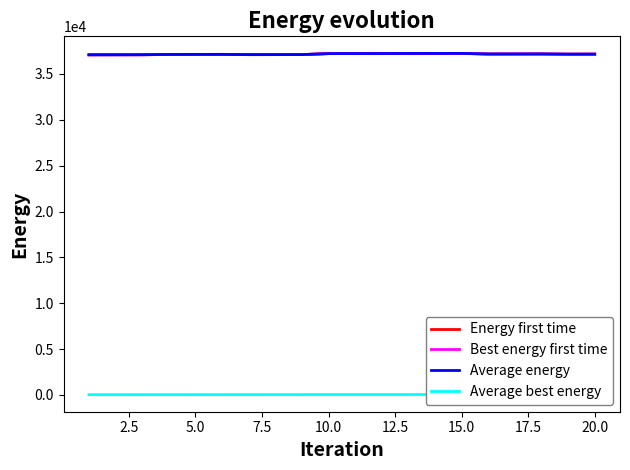

Which category has the highest value across all series?

15.0